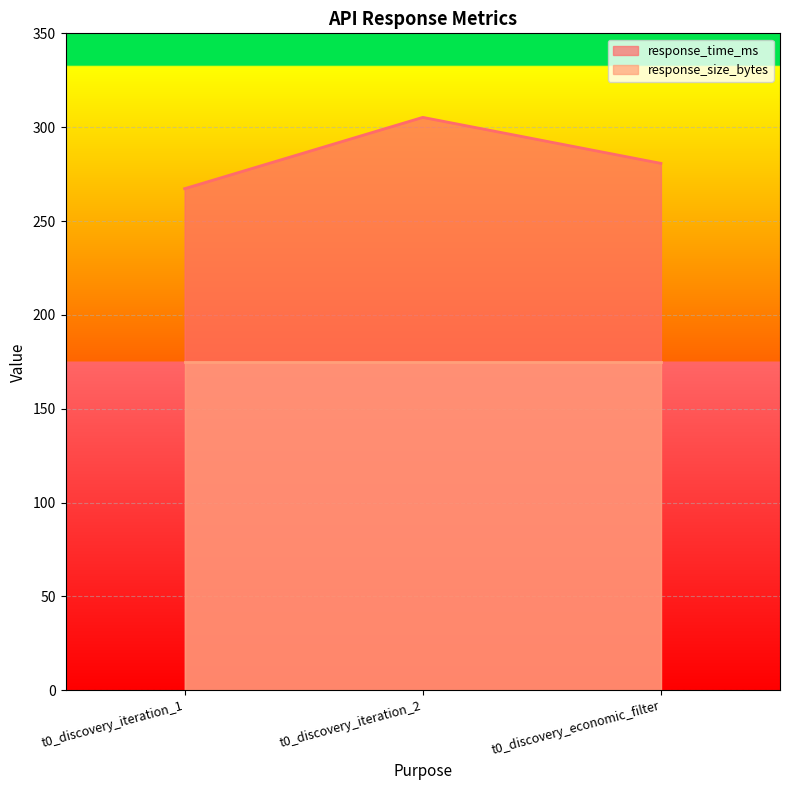

What is the value of the 1st point from the left?

267.2